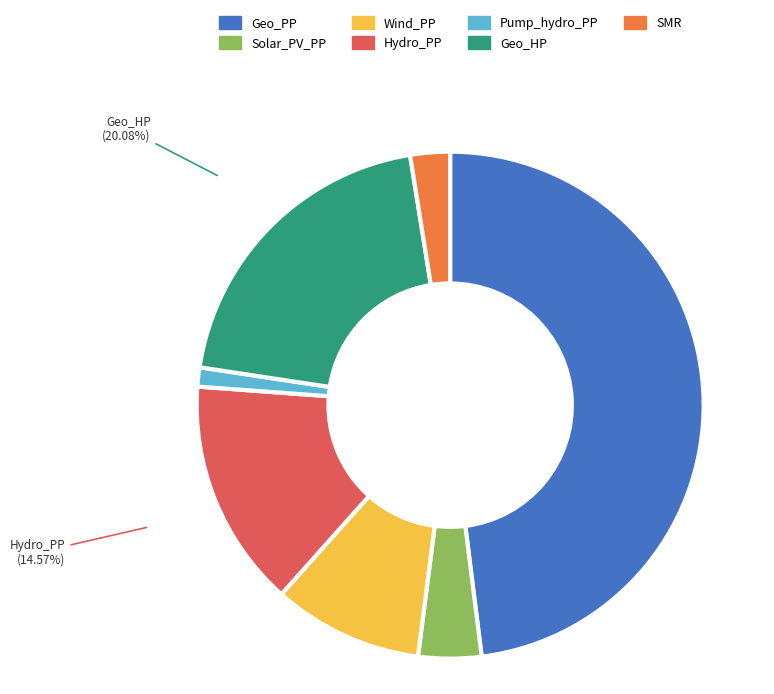

Is there any slice that represents more than half of the pie?

No